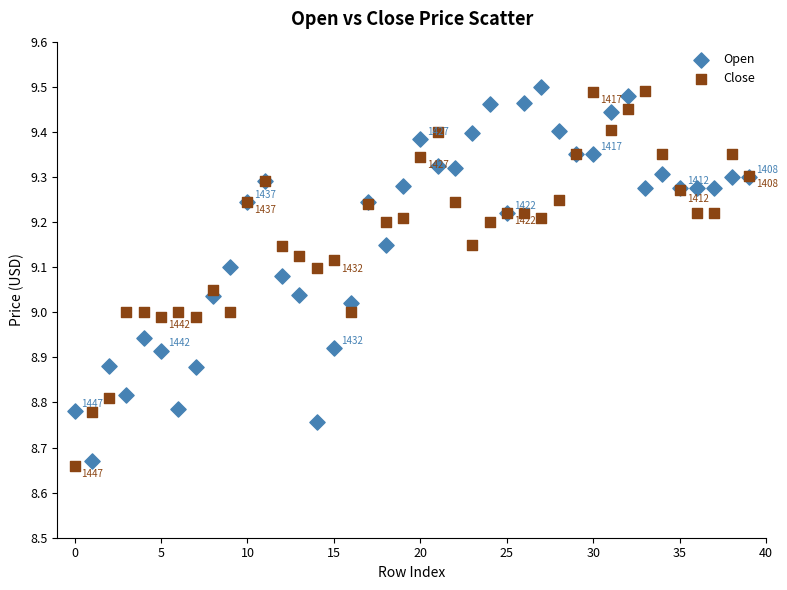

What are all the series names shown in the legend?

Open, Close